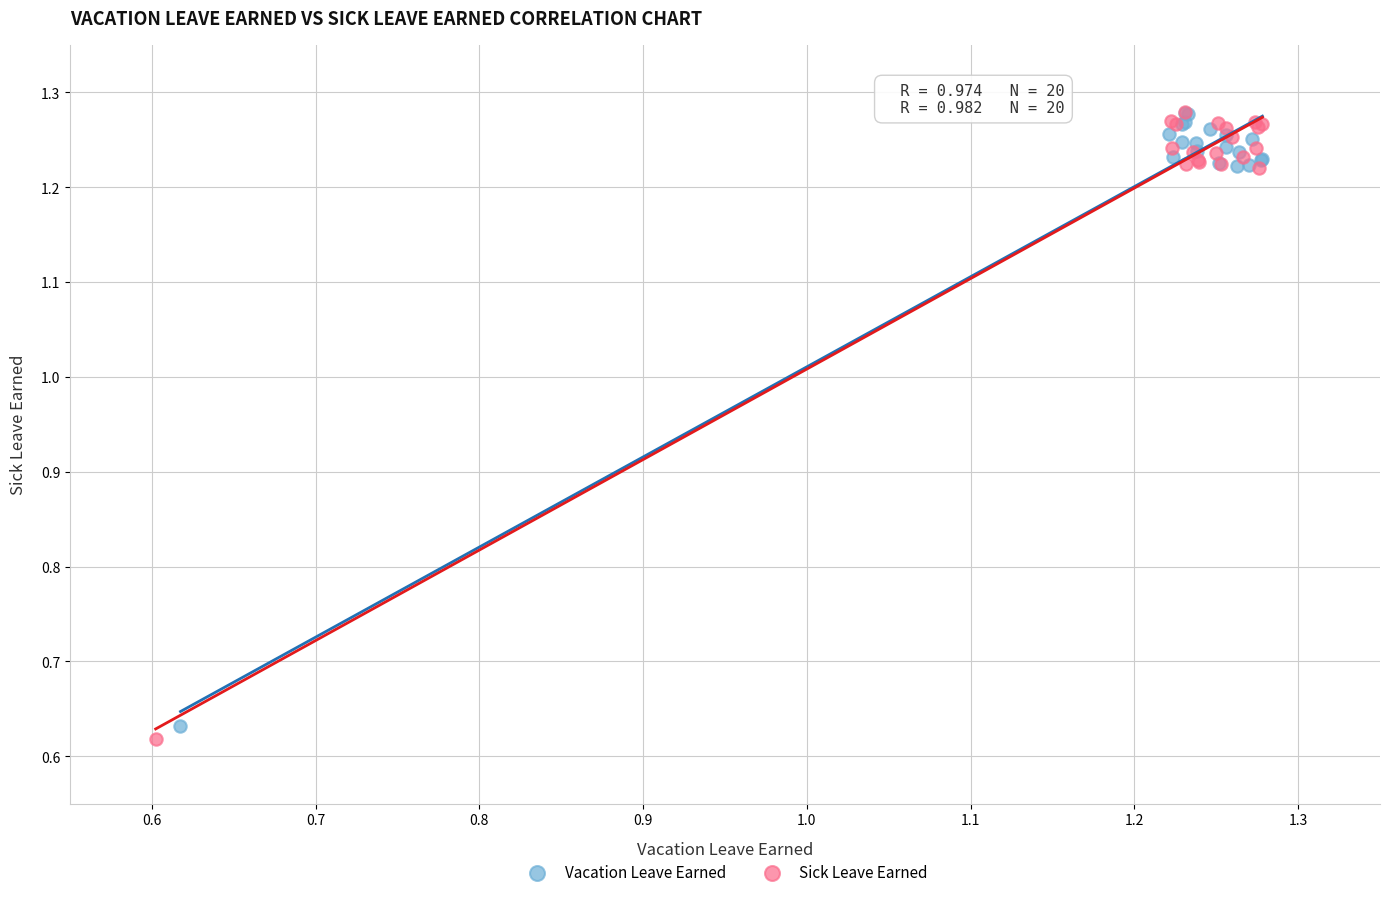

Which series has the widest spread of Y values?

Sick Leave Earned